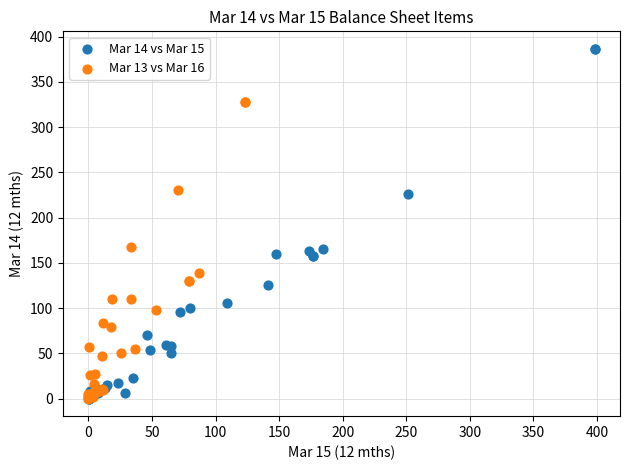

Which series reaches the maximum Y coordinate?

Mar 14 vs Mar 15